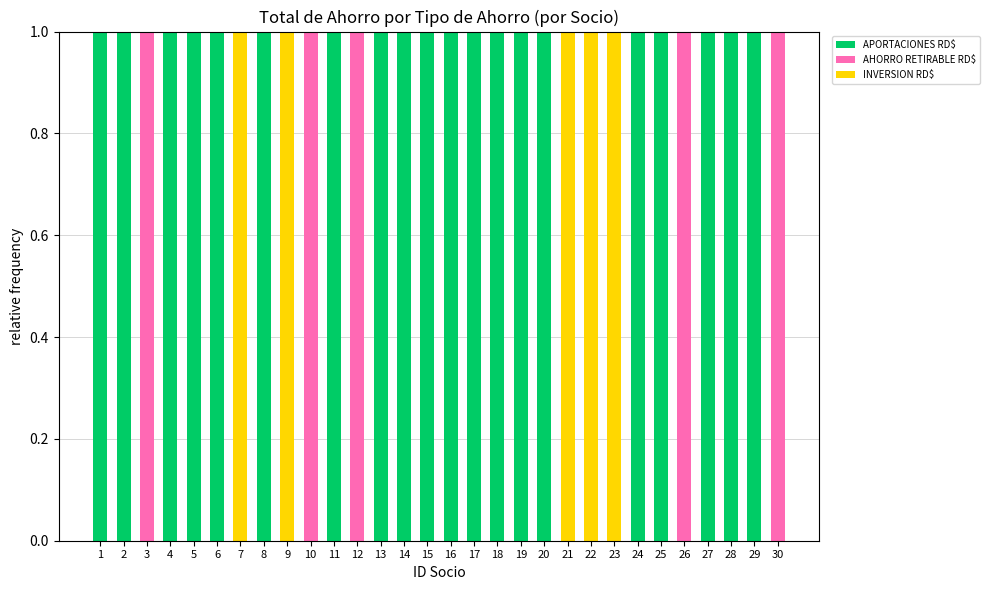

True or false: APORTACIONES RD$ has a value of 1 at 5.

True